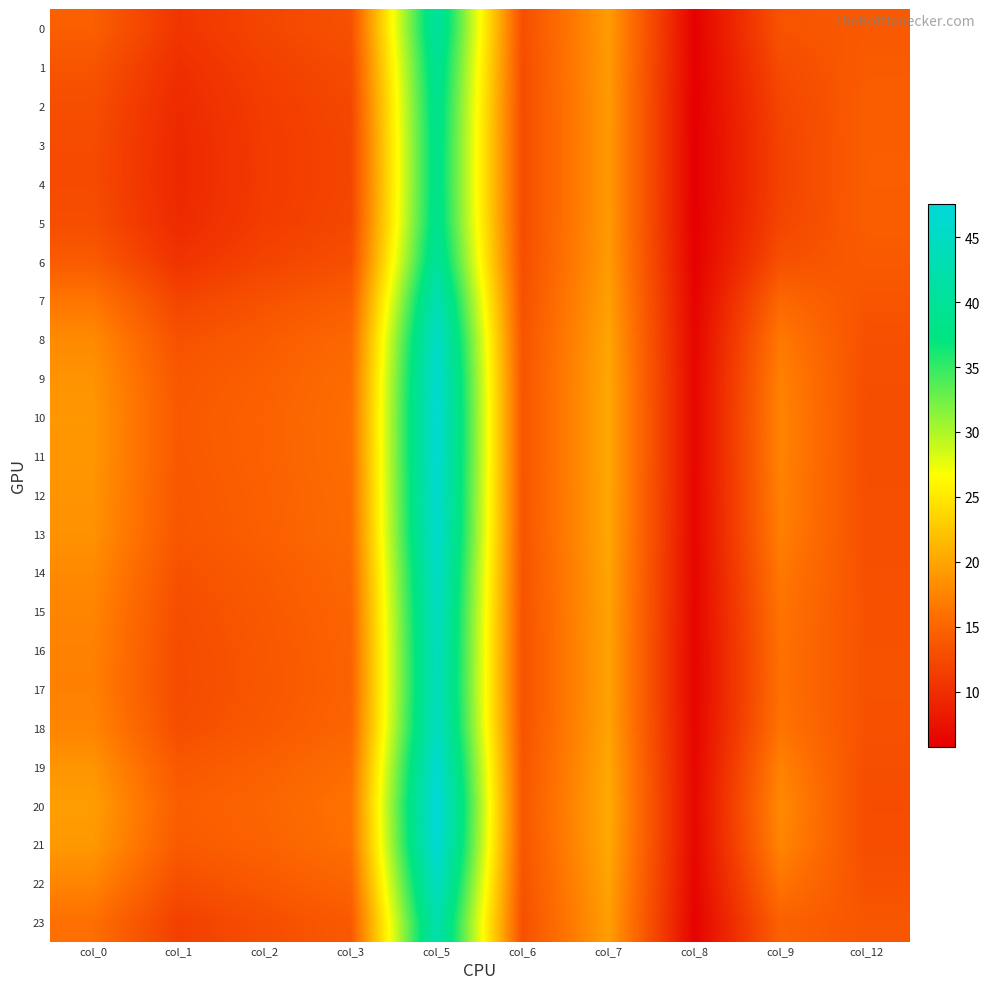

Count the number of categories in the chart.

10